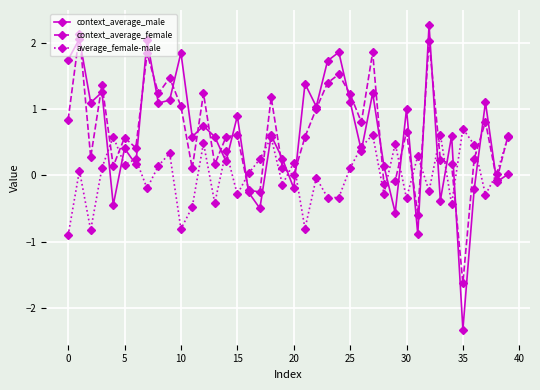

Count the number of data series in this chart.

3